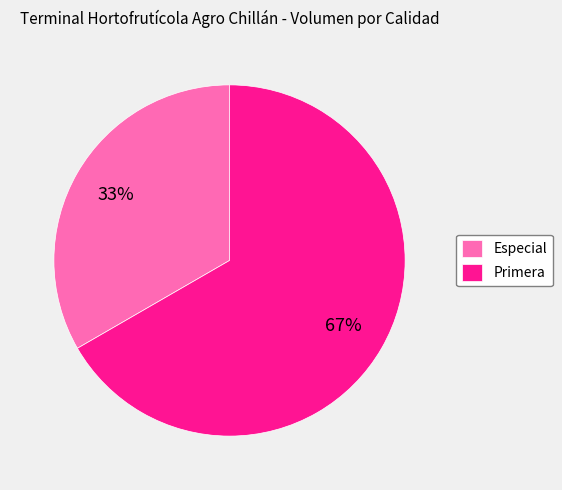

Count the number of slices in the pie.

2